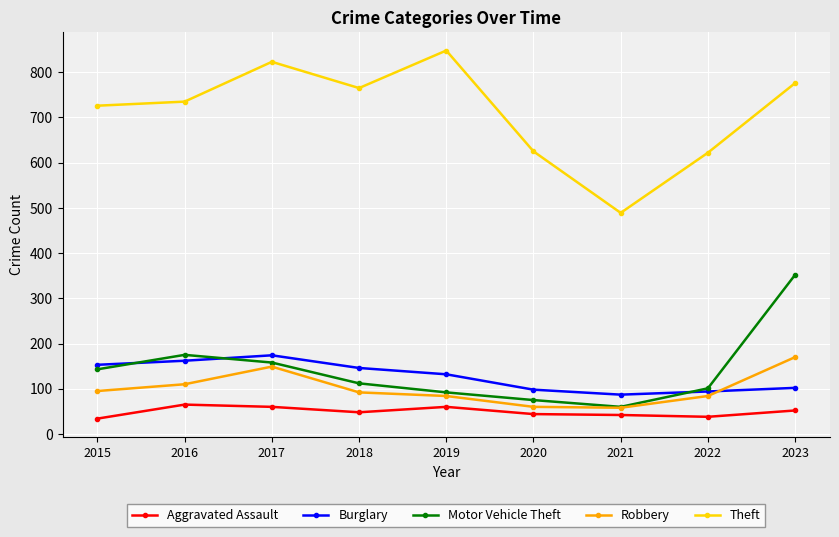

What is the spread (max minus min) of values at 2015?

692